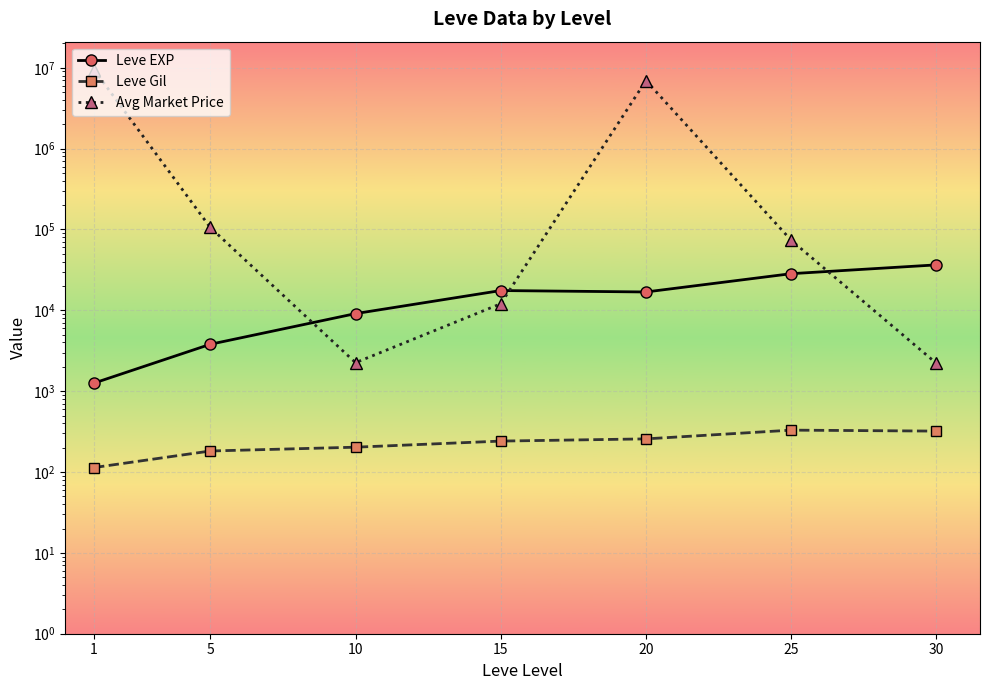

What is the total value across all series at 1?

9424225.4